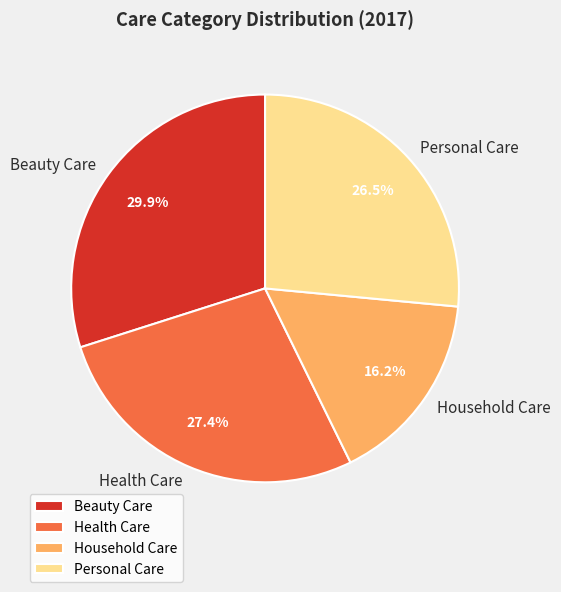

Does any single category account for the majority?

No